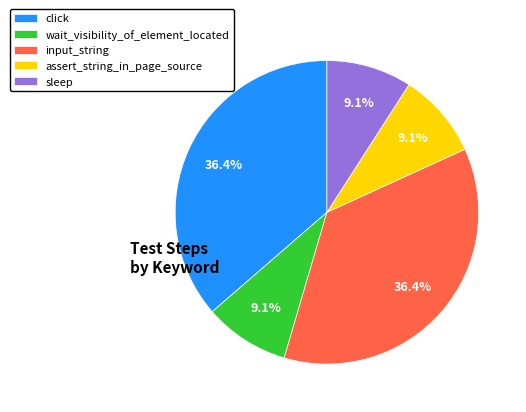

What percentage do click and sleep together represent?

45.5%